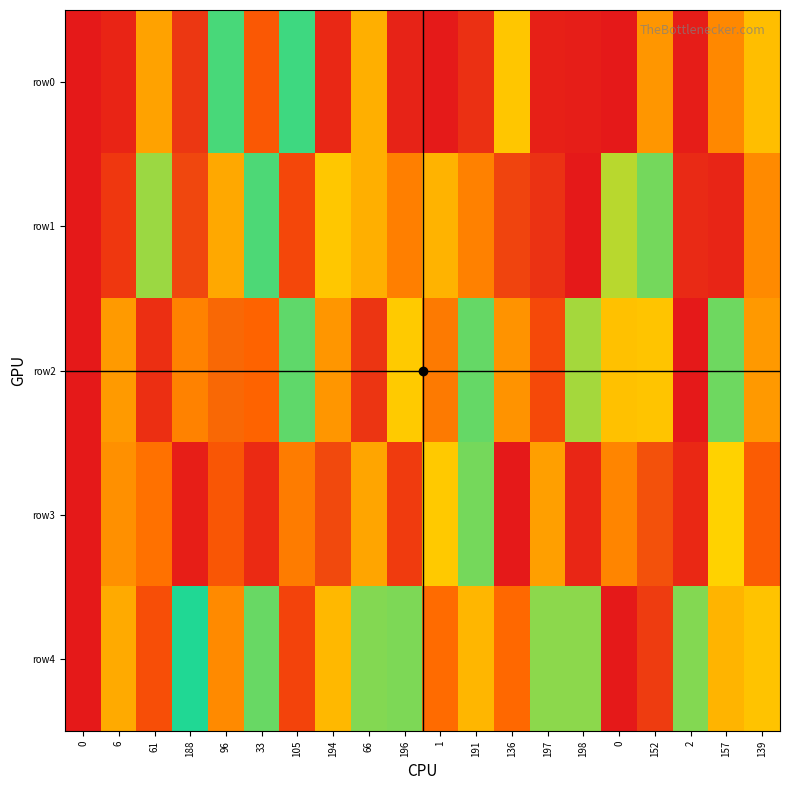

Rank the series by their maximum value, from lowest to highest.

row3, row4, row2, row1, row0